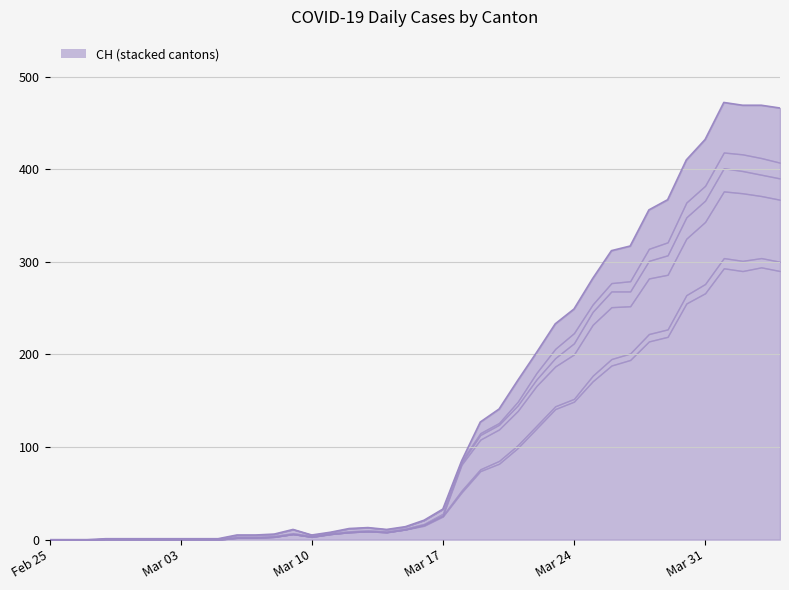

What is the difference between the TI values at 2020-02-27 and 2020-04-01?

72